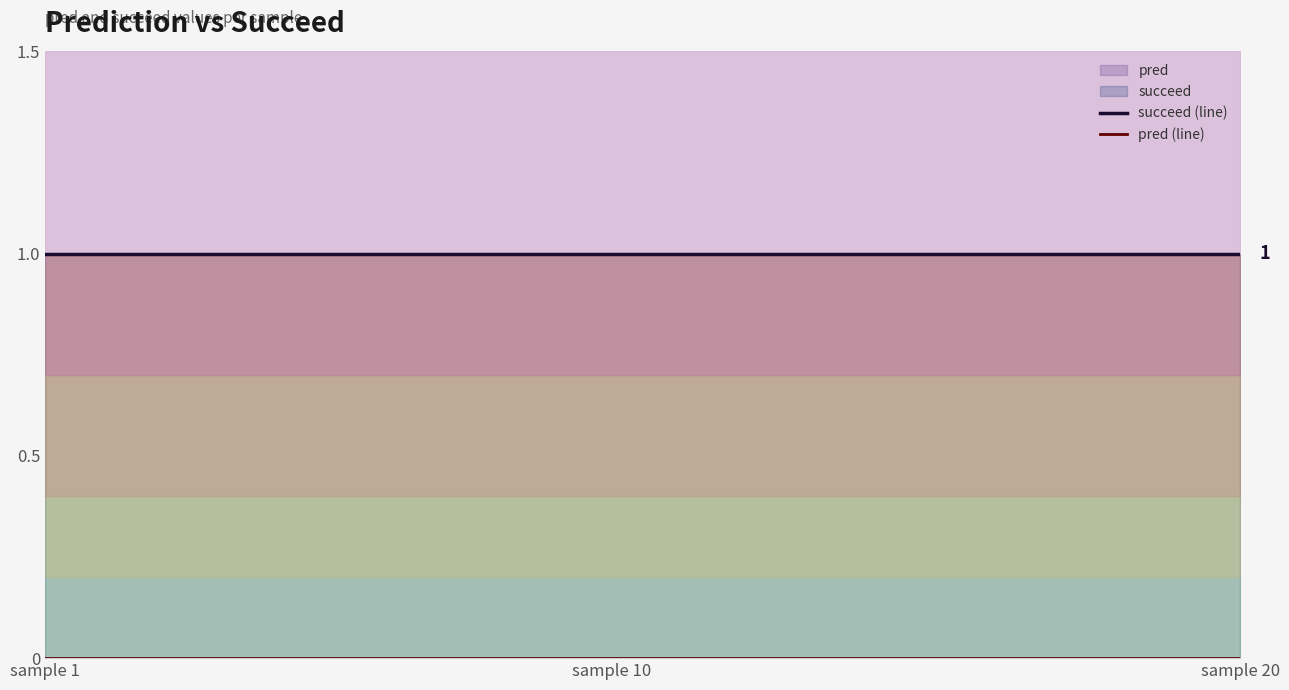

Between 5 and sample 20, which is larger?

5